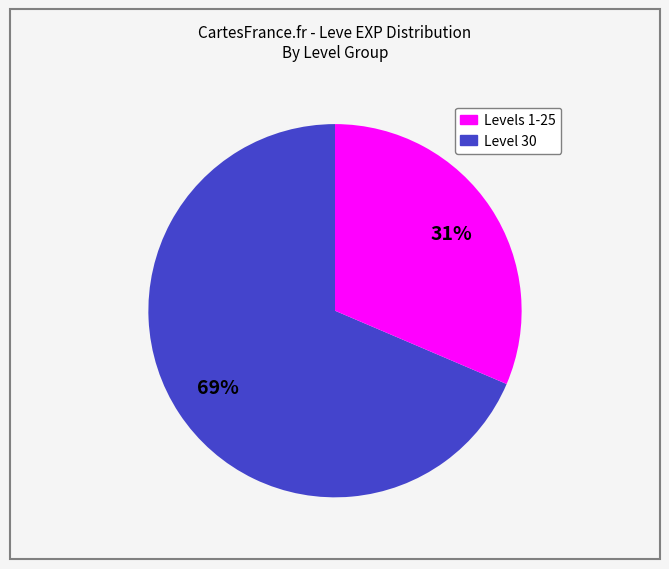

To the nearest percent, what is the average slice percentage?

50%